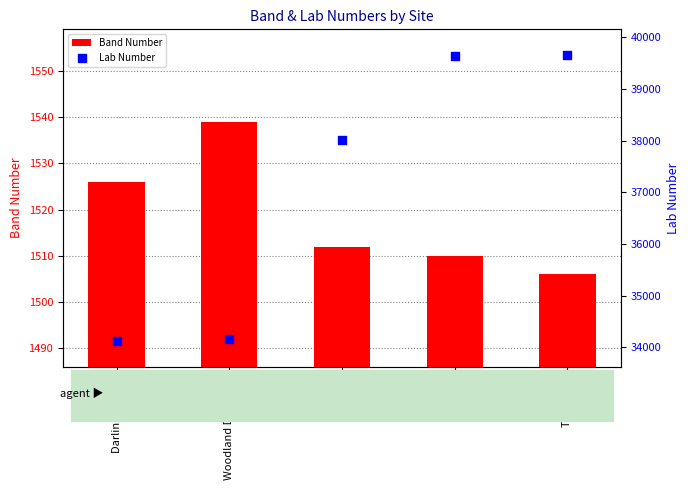

Which series reaches the minimum Y coordinate?

Band Number